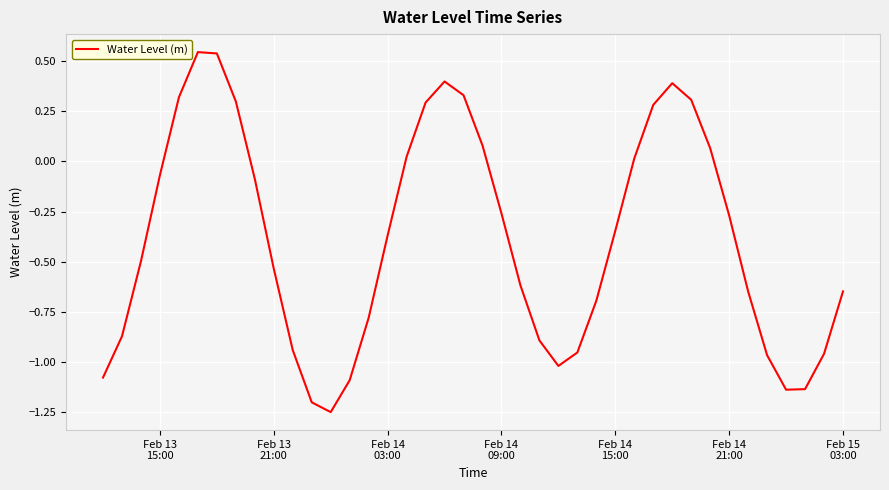

What is the difference between the maximum and minimum values?

1.8